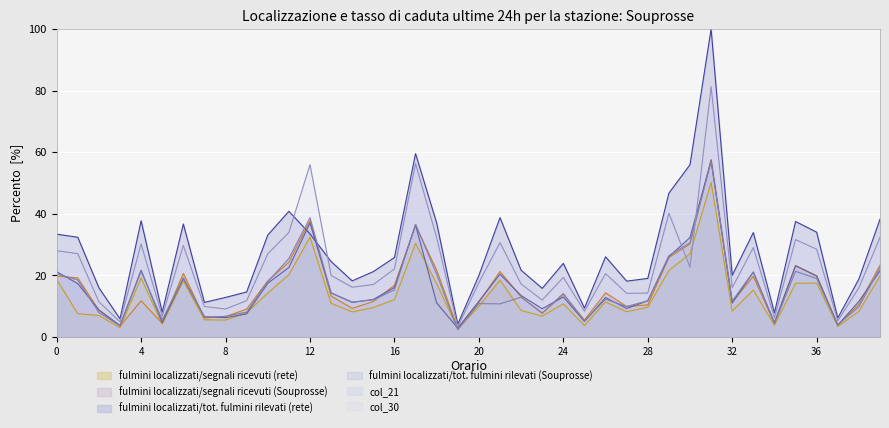

In col_1, how many points are higher than both neighbors (excluding endpoints)?

10